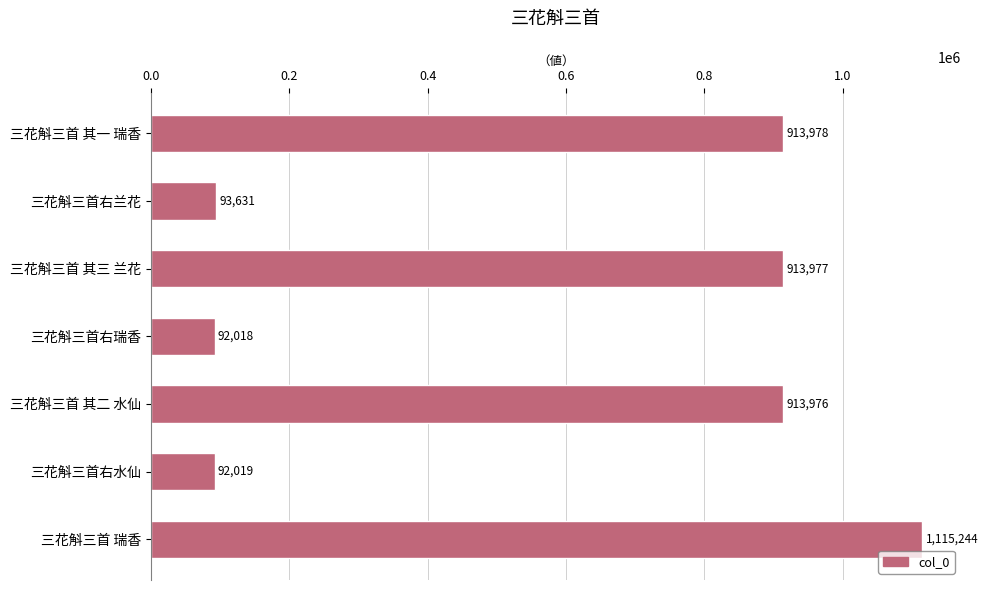

What is the sum of all values?

4134843